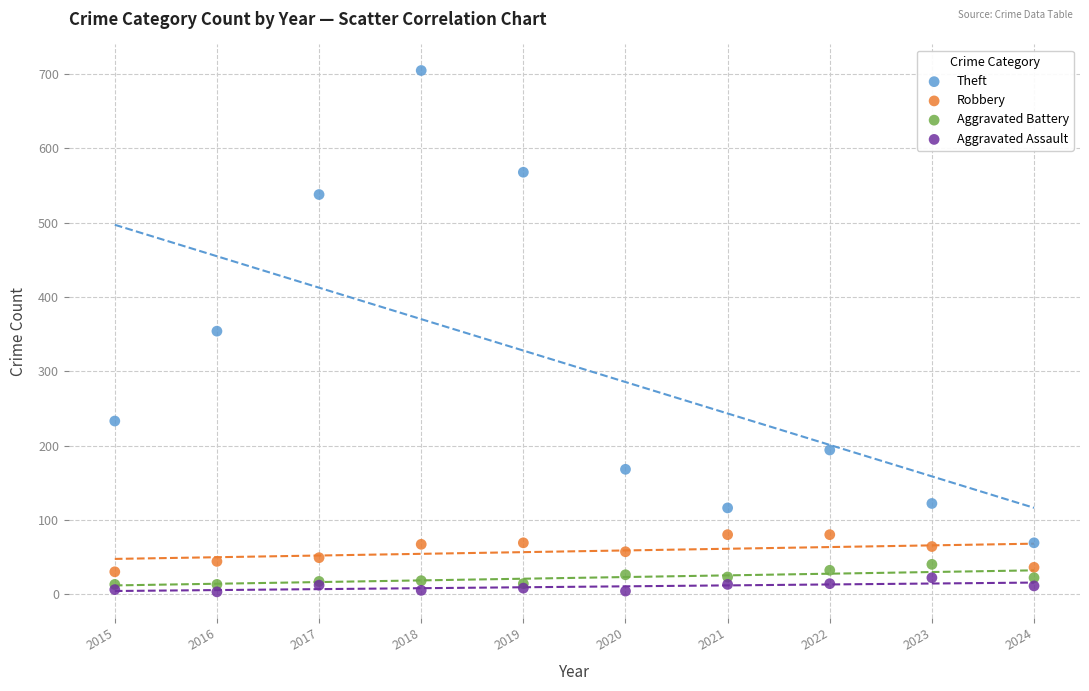

Which series has the largest Y range (max minus min)?

Theft